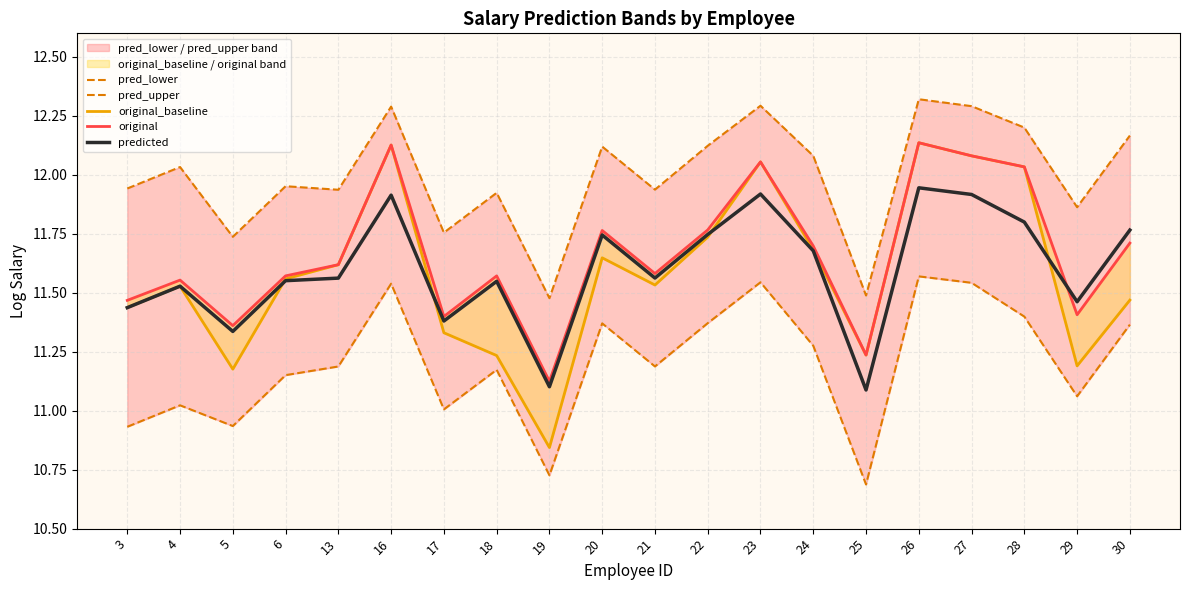

The value of predicted at 26 is 18.2. True or false?

False